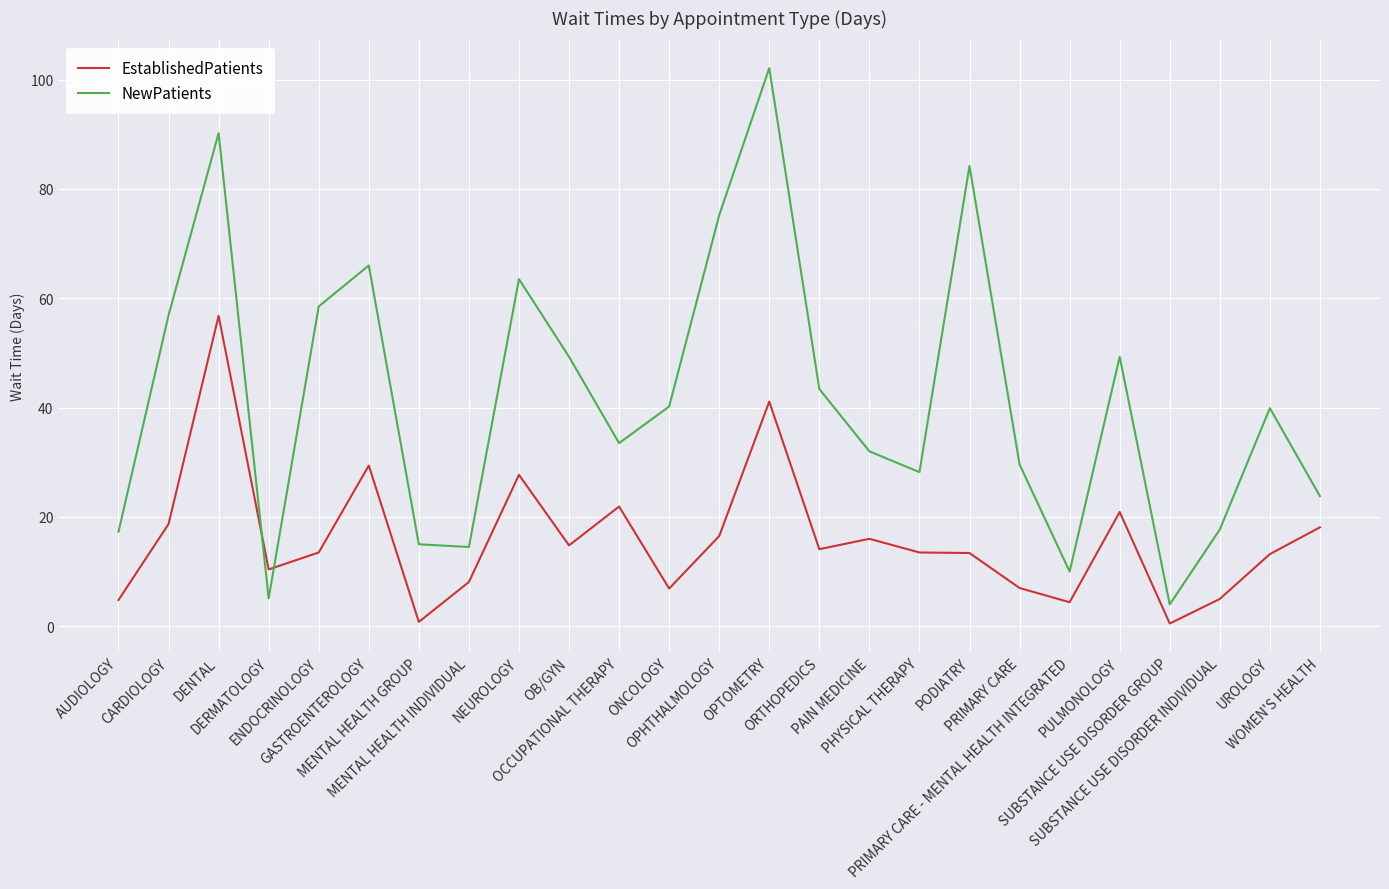

Rank the series by their average value, from highest to lowest.

NewPatients, EstablishedPatients